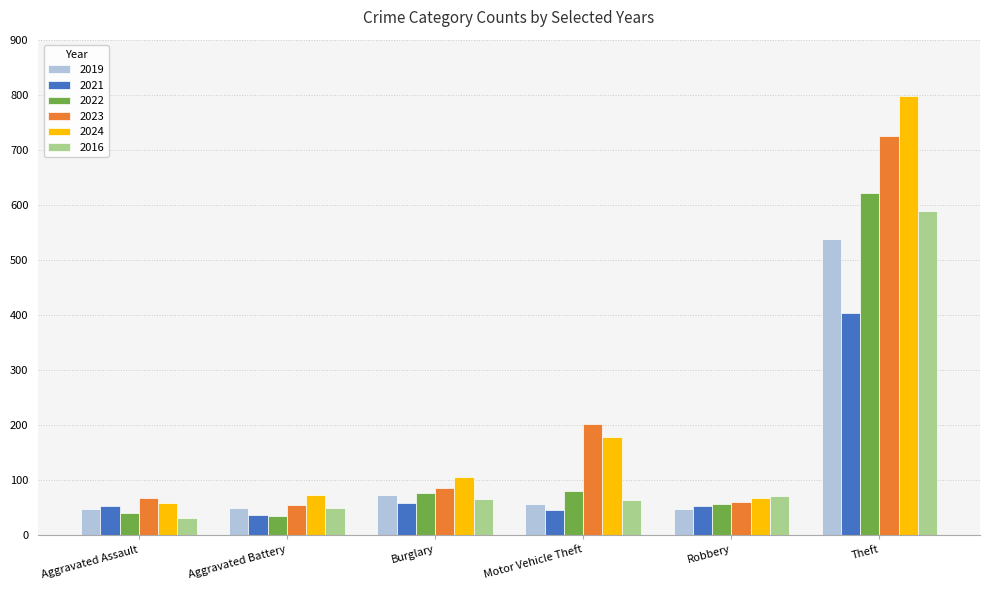

Does the chart contain any negative values?

No